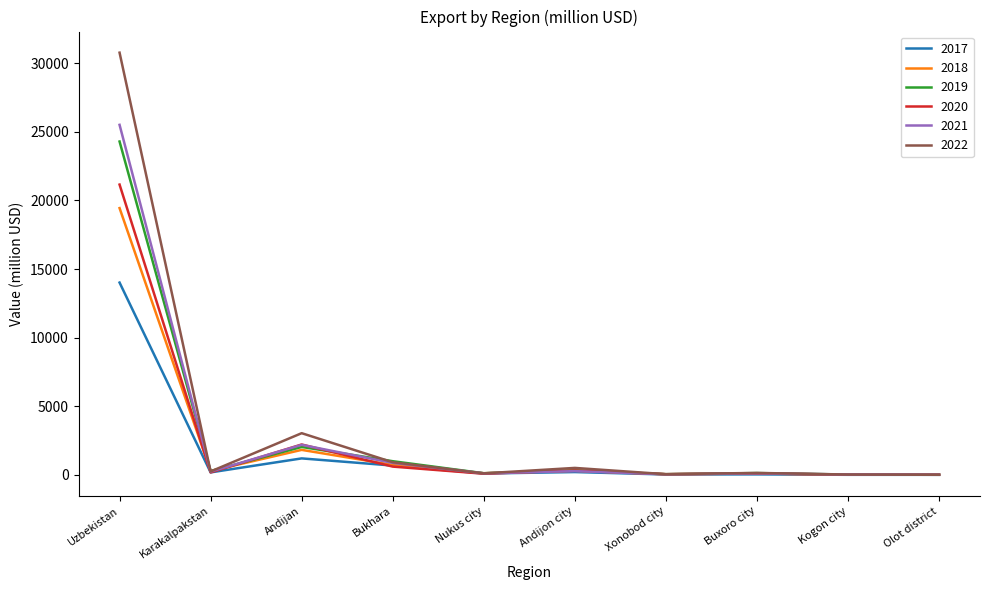

The value of 2022 at Andijan is 3036.0. True or false?

True